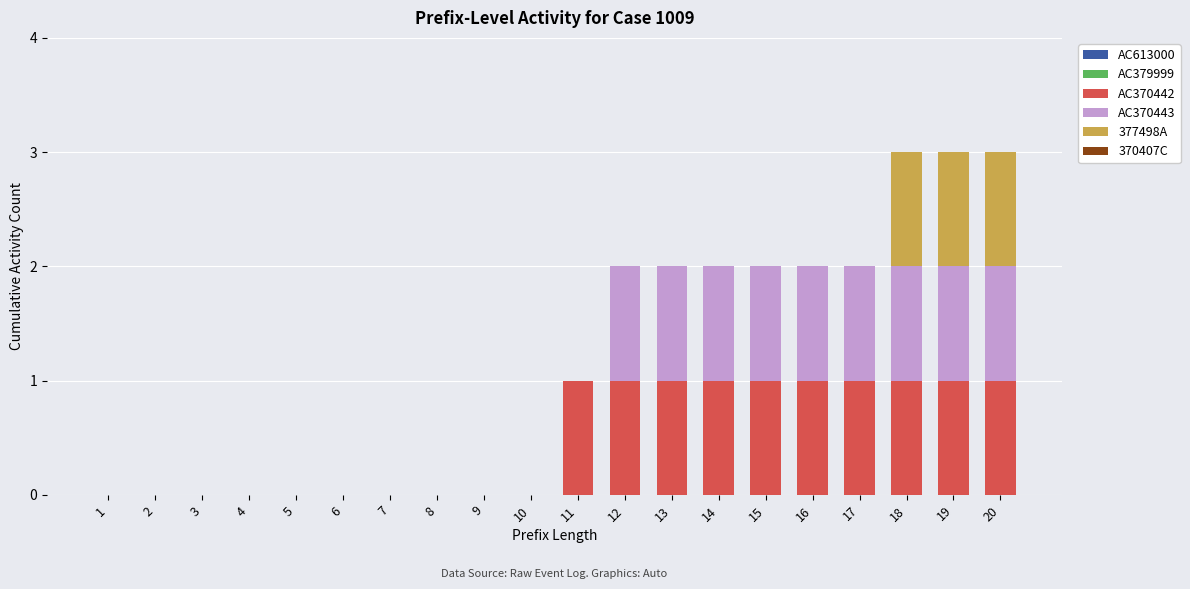

What is the total value across all series at 11?

1